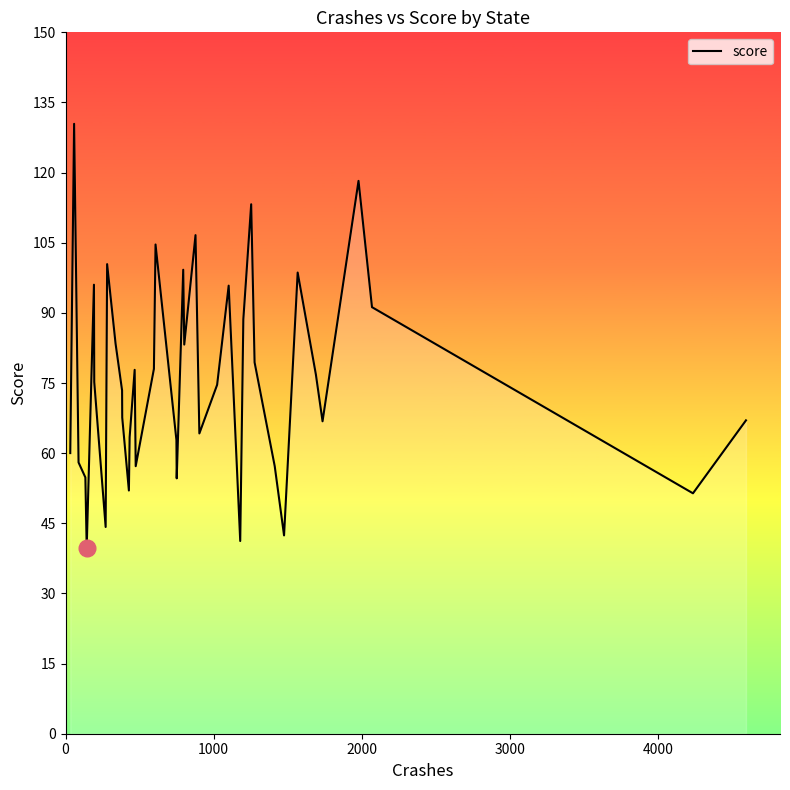

What is the difference between the maximum and minimum values?

90.6